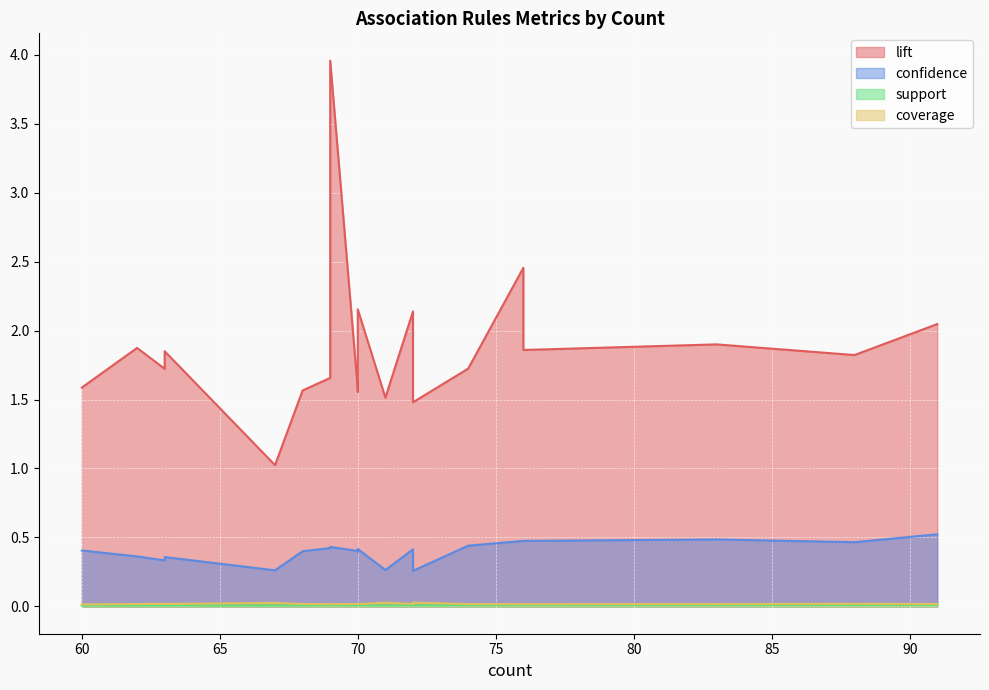

Which series has the largest range (max minus min)?

lift